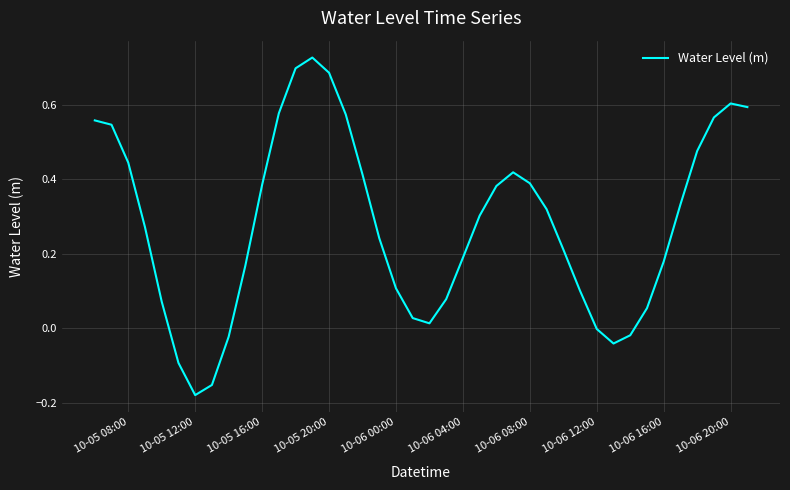

What is the difference between the maximum and minimum values?

0.9